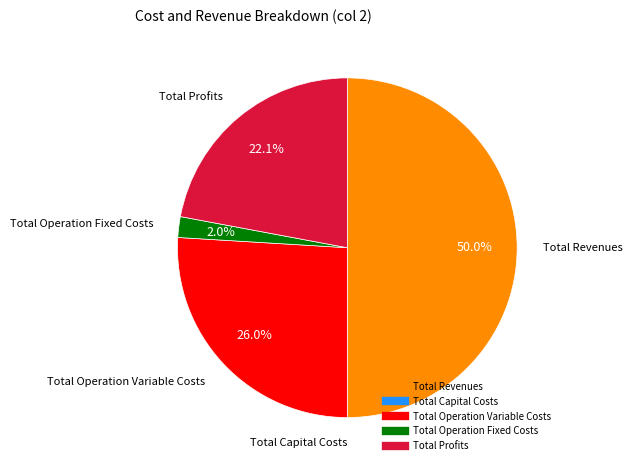

Does Total Operation Fixed Costs represent more than half of the total?

No